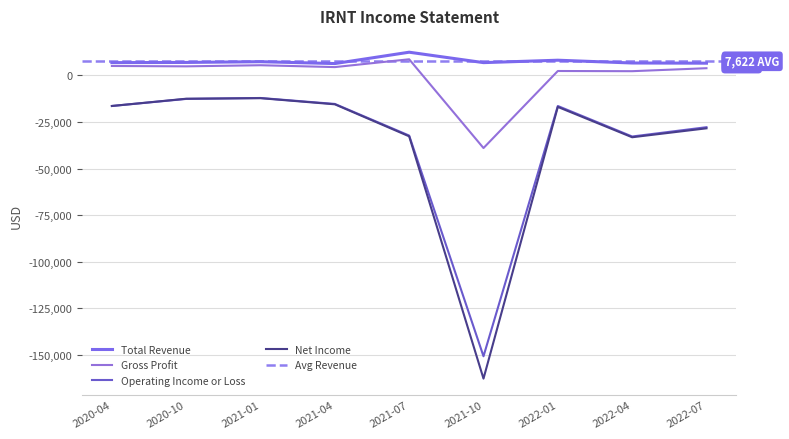

How many interior local peaks does the Operating Income or Loss series have?

2